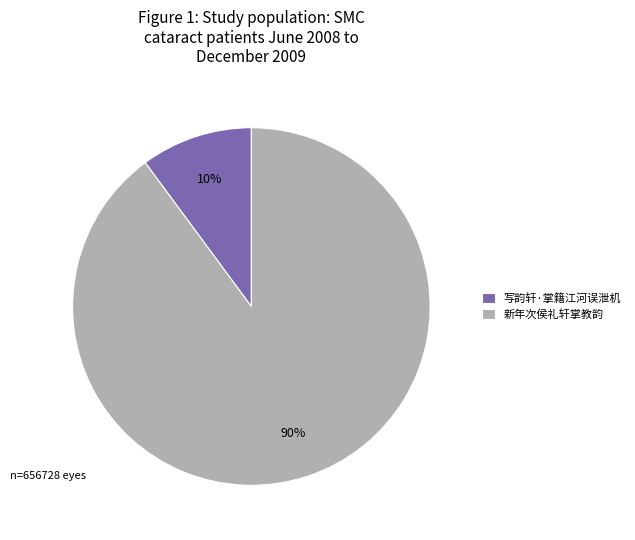

To the nearest percent, what is the difference between the largest and smallest slice percentages?

80%